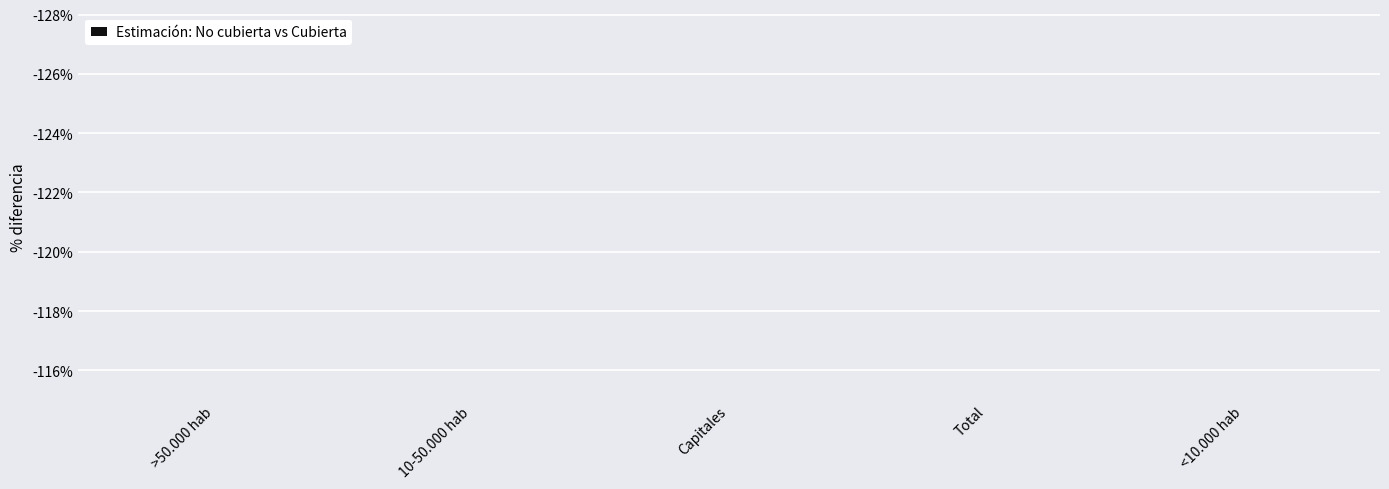

True or false: the data shows -0.9 at Capitales.

True